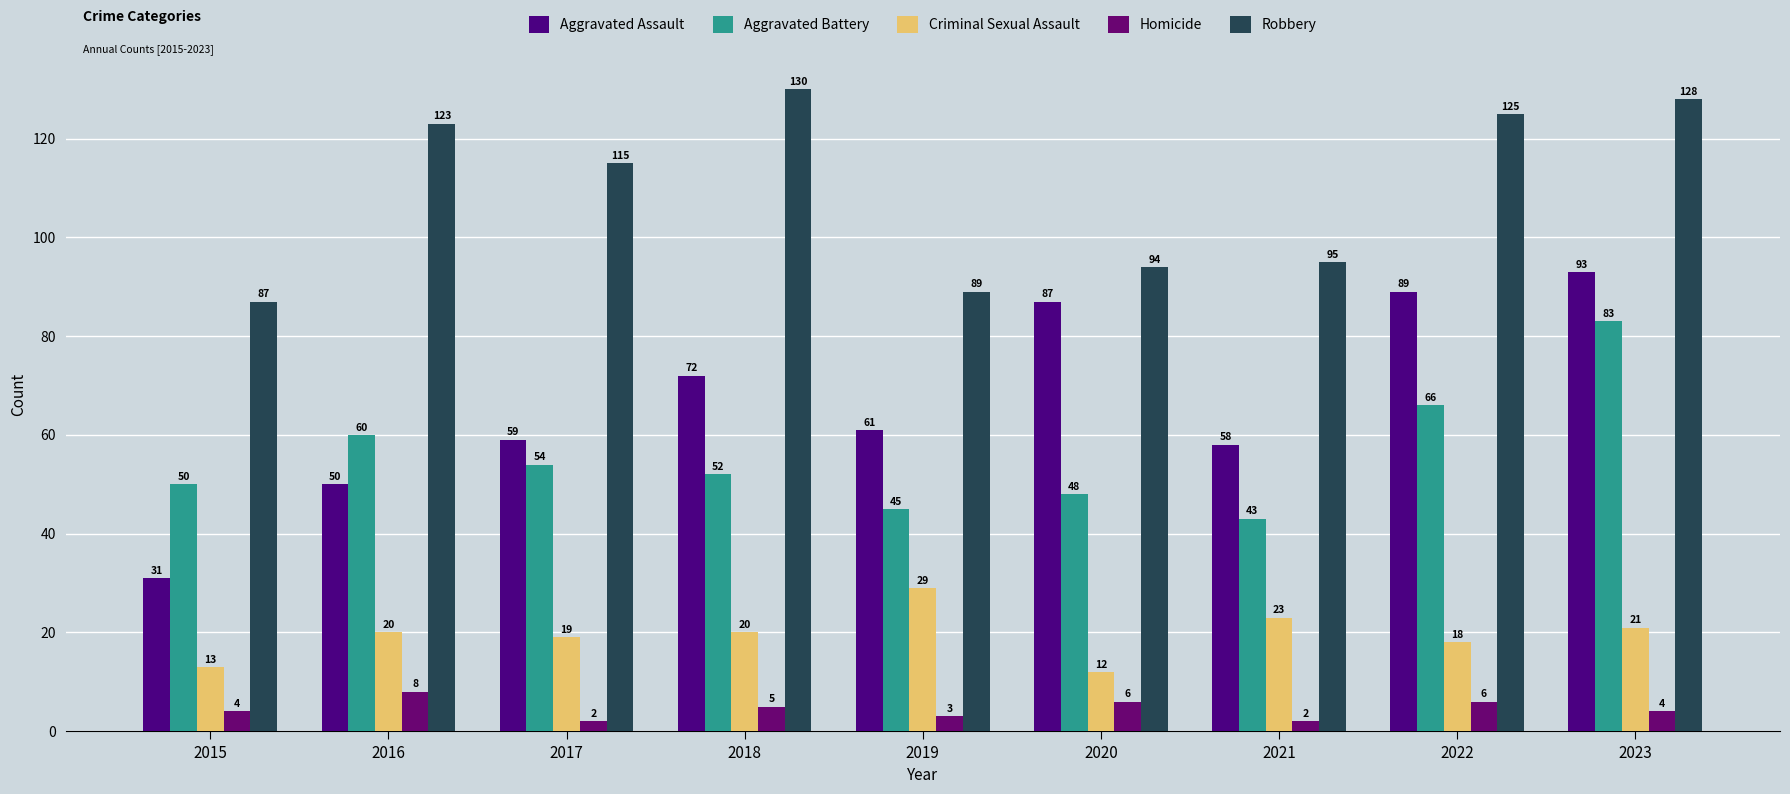

Does the chart contain any negative values?

No